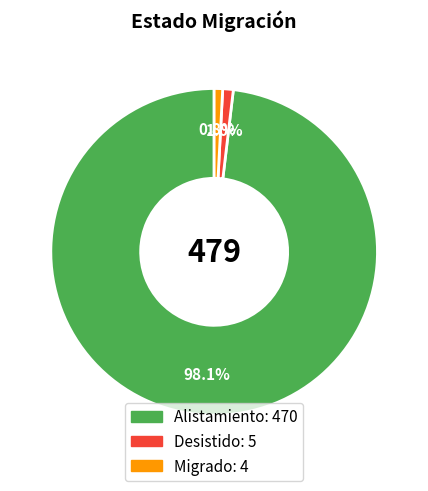

Which category has the biggest portion of the pie?

Alistamiento